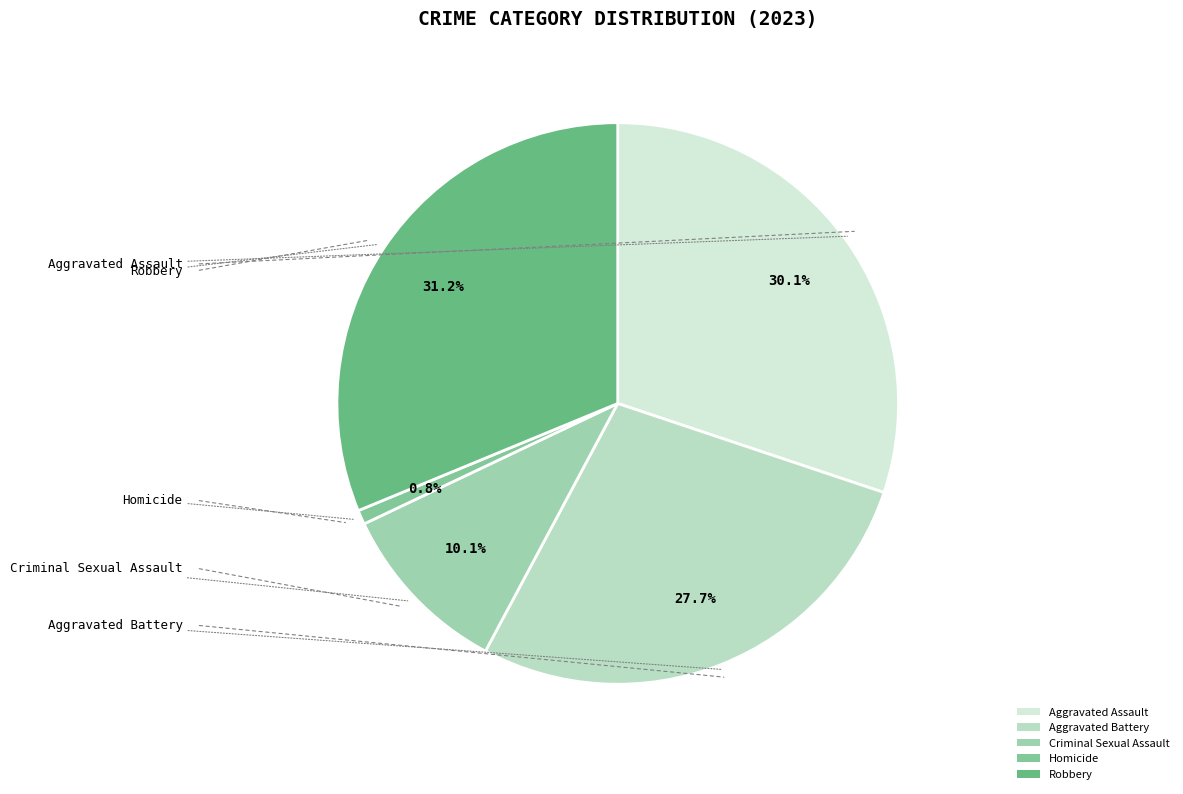

Do Aggravated Assault and Aggravated Battery together represent more than half of the pie?

Yes